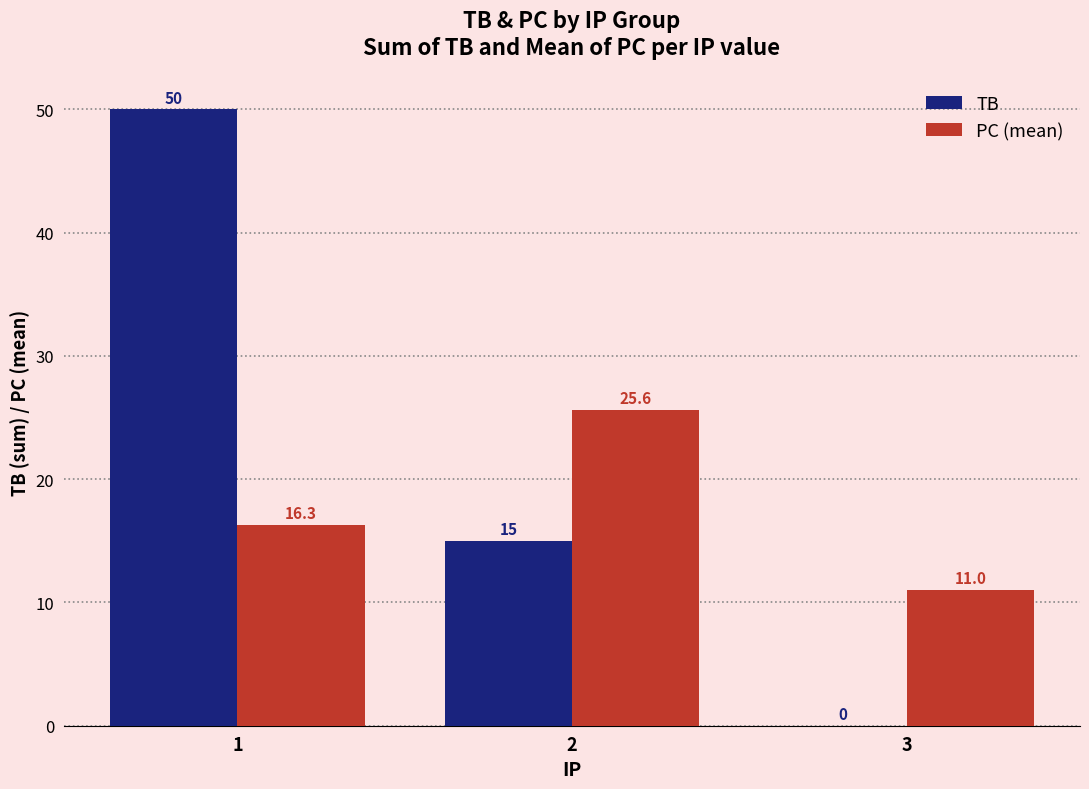

Where is TB nearest to the value 25?

2